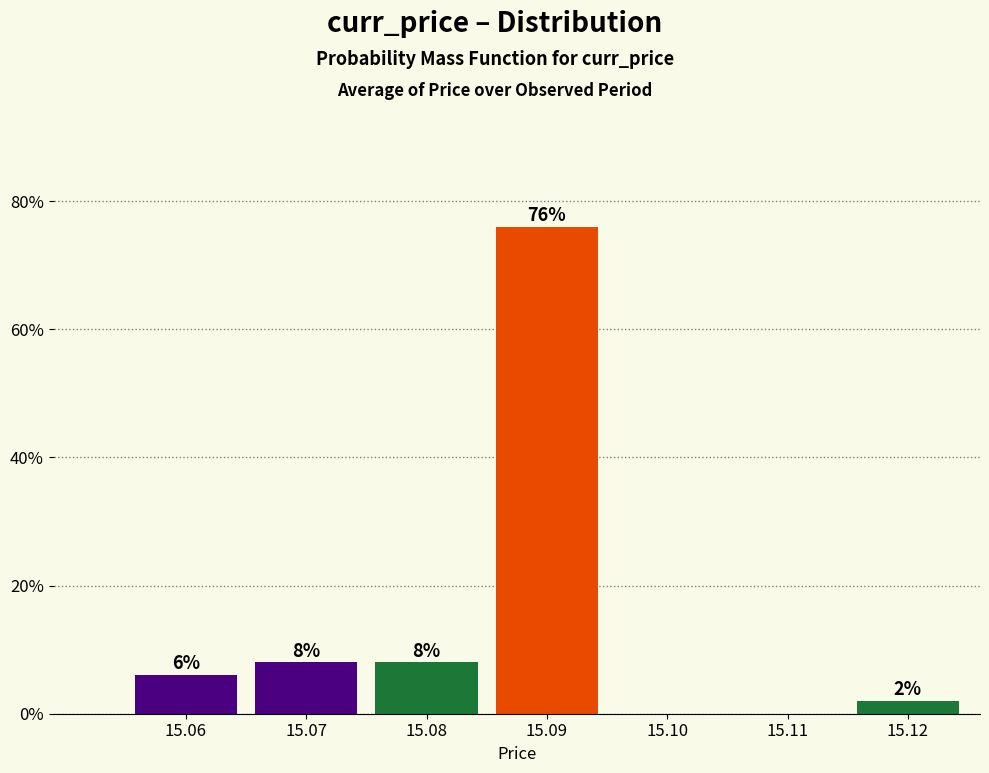

Reading left to right, list all the values displayed in this chart.

15.06=6	15.07=8	15.08=8	15.09=76	15.10=0	15.11=0	15.12=2